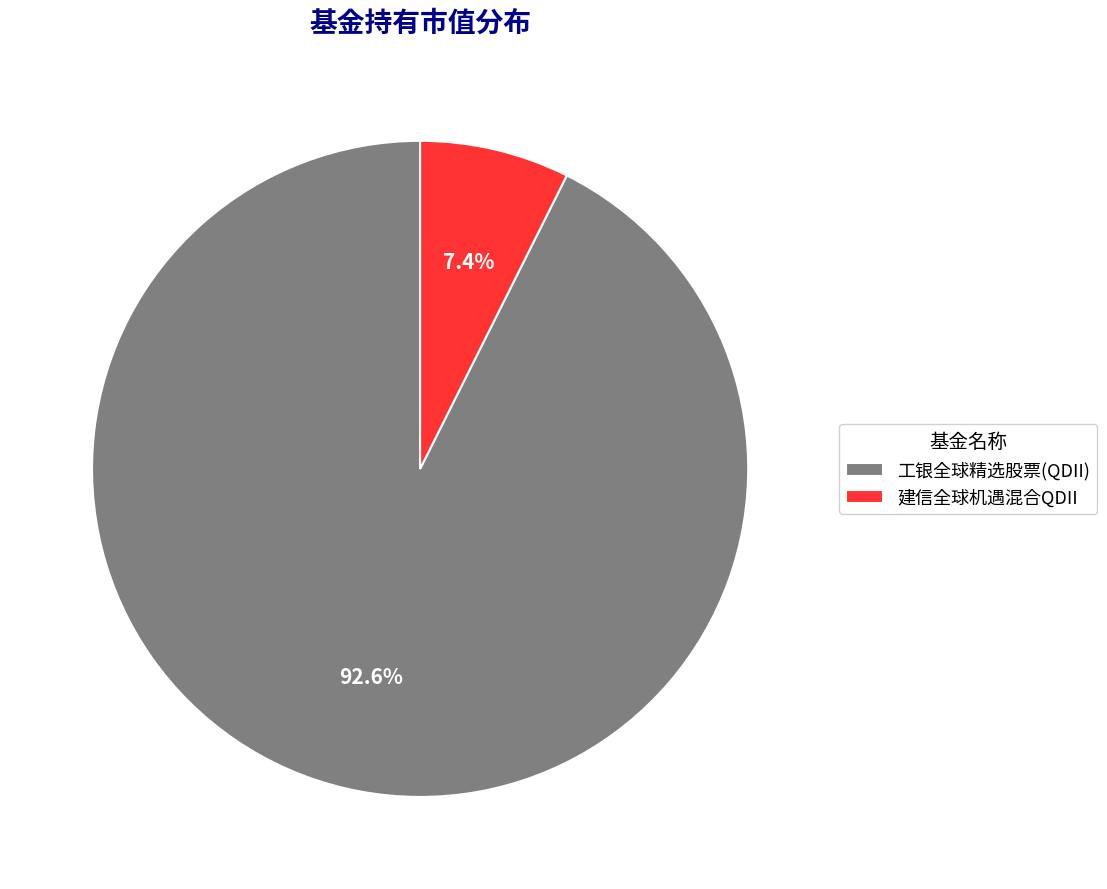

The 建信全球机遇混合QDII slice represents 1% of the pie. True or false?

False